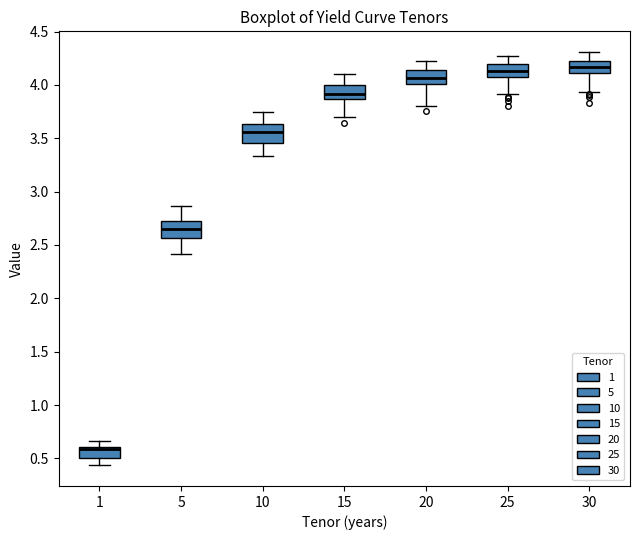

Reading left to right, transcribe this box plot: for each box, give where its median line is, the range the box spans, and where its two whiskers end, as read against the y-axis. The values are not printed on the chart, so give them approximately, as read against the axis.

1: median 0.60 (just below the box's upper edge), box 0.50 to 0.60, whiskers 0.45 to 0.65
5: median 2.65, box 2.55 to 2.70, whiskers 2.40 to 2.85
10: median 3.55, box 3.45 to 3.65, whiskers 3.35 to 3.75
15: median 3.90, box 3.85 to 4.00, whiskers 3.70 to 4.10
20: median 4.05, box 4.00 to 4.15, whiskers 3.80 to 4.20
25: median 4.15, box 4.10 to 4.20, whiskers 3.90 to 4.25
30: median 4.15, box 4.10 to 4.25, whiskers 3.95 to 4.30